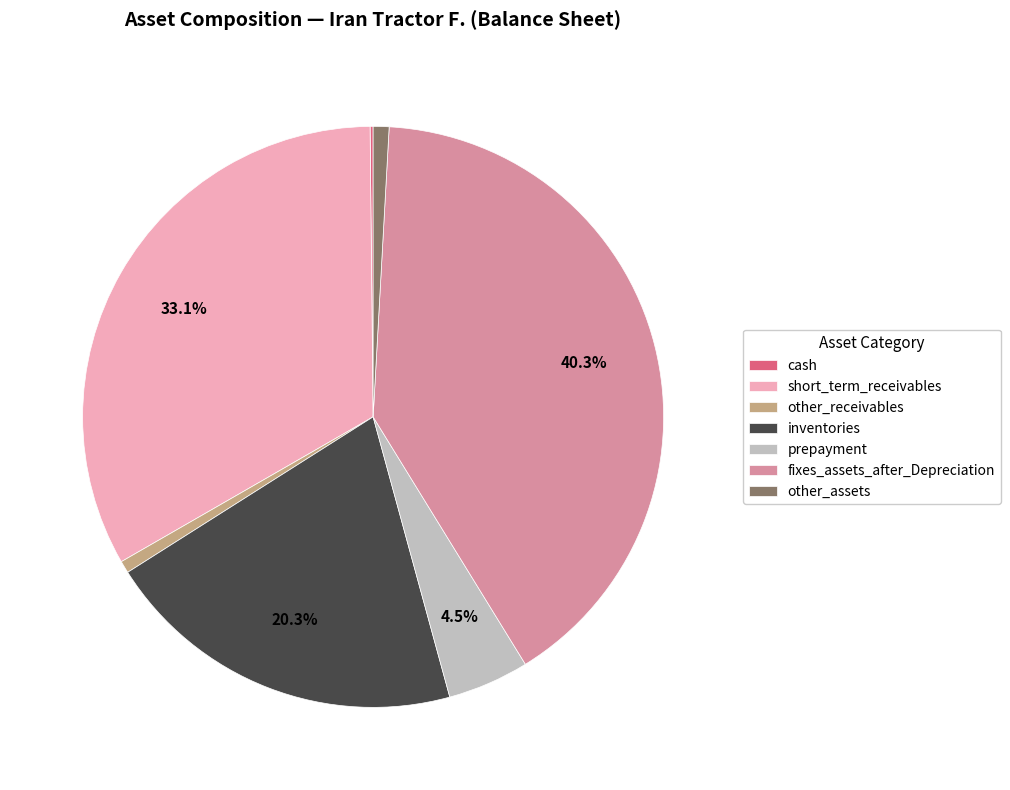

What percentage do short_term_receivables and inventories together represent?

53.4%